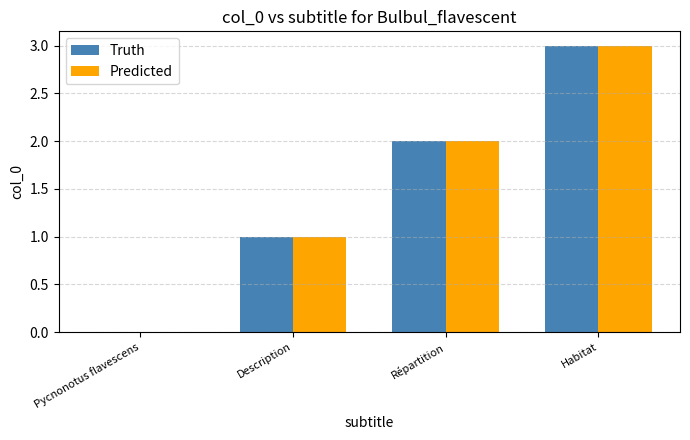

Which label corresponds to the largest value in the chart?

Habitat